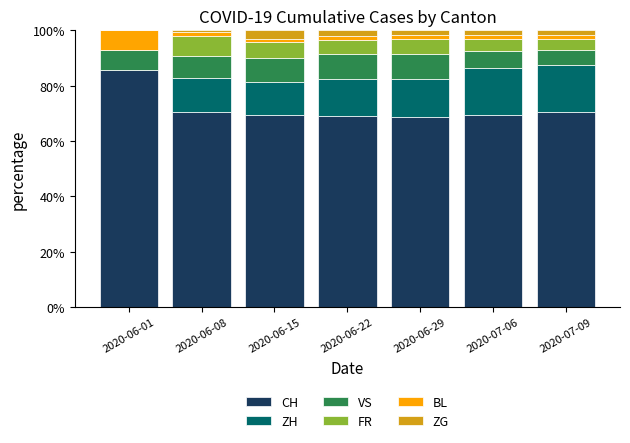

How many data points does each series have?

7